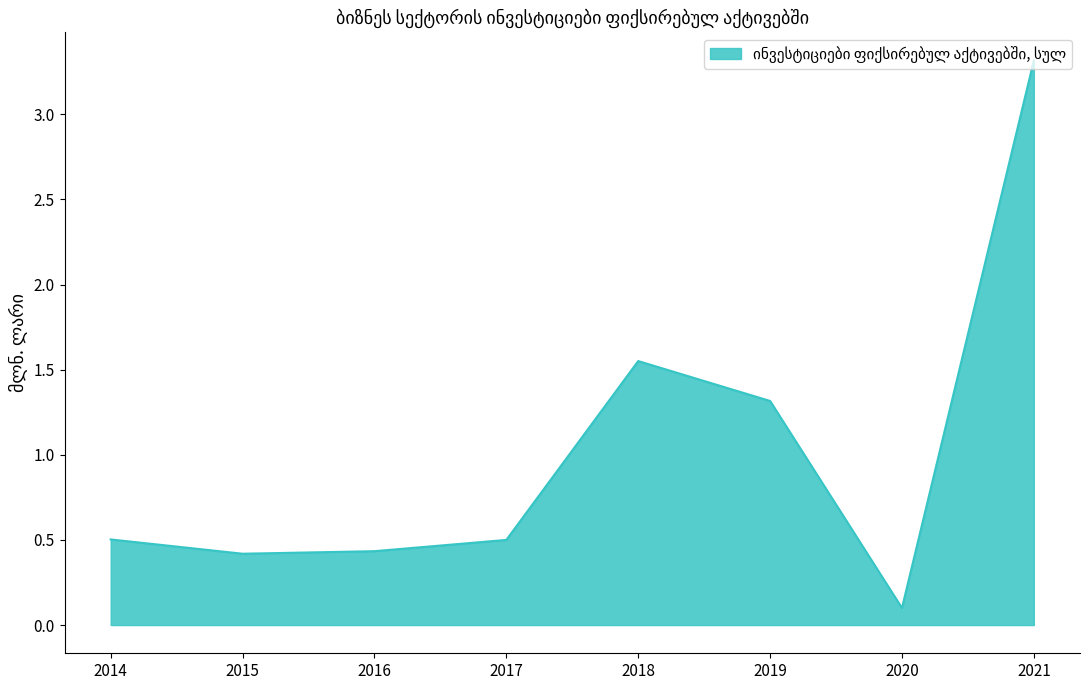

How many lines are shown in the chart?

1